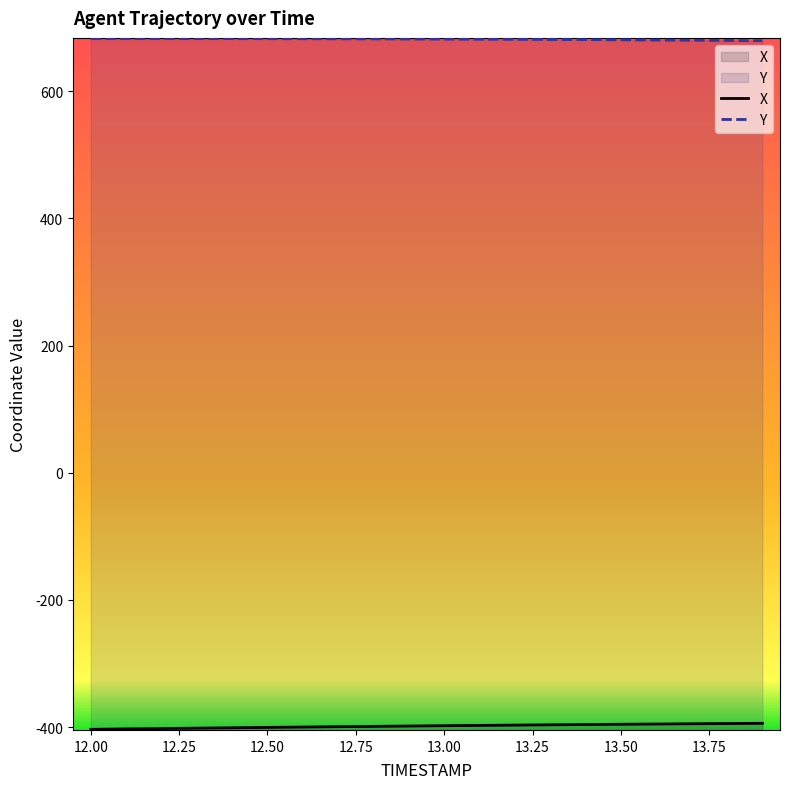

Which series has the largest total across all categories?

Y